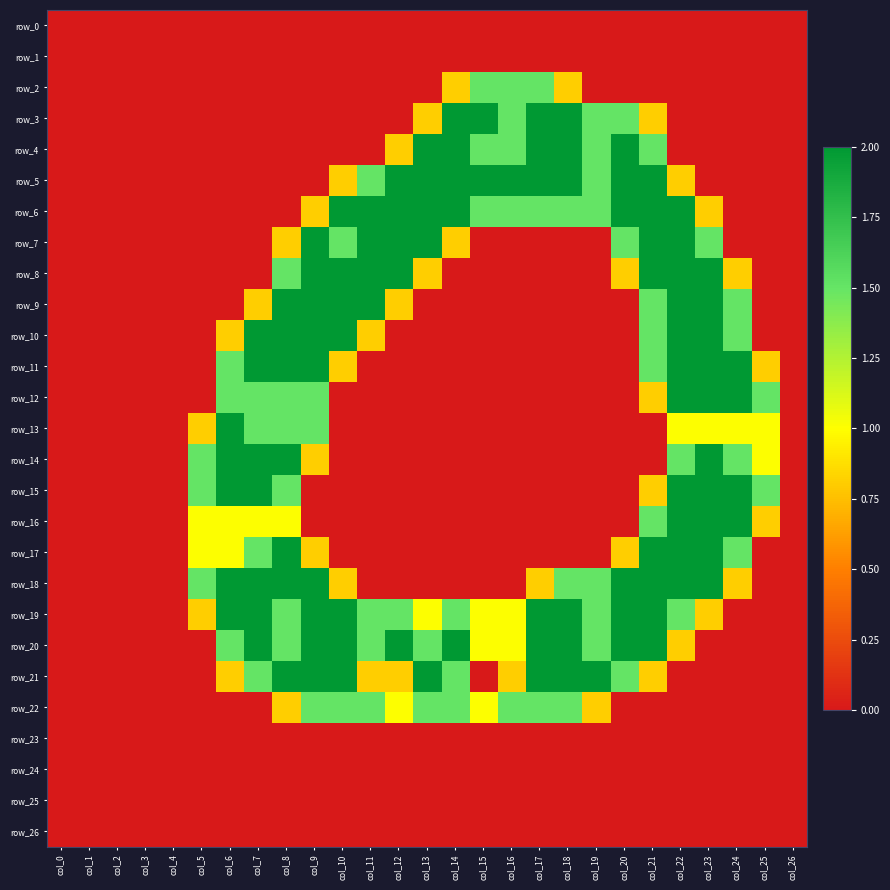

Read the row_4 value at col_17.

2.0